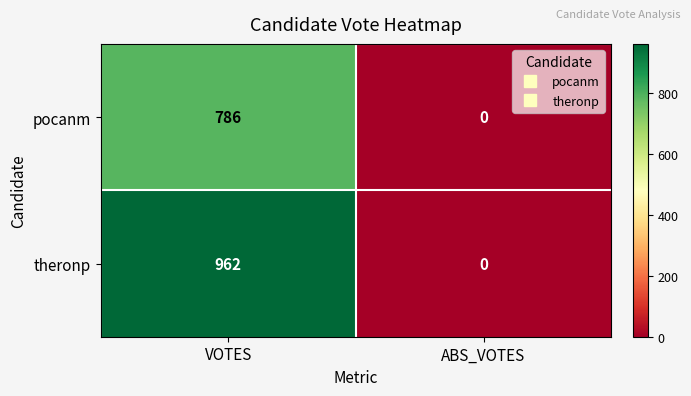

Reading left to right, extract all data points from this chart.

pocanm: VOTES=786	ABS_VOTES=0
theronp: VOTES=962	ABS_VOTES=0